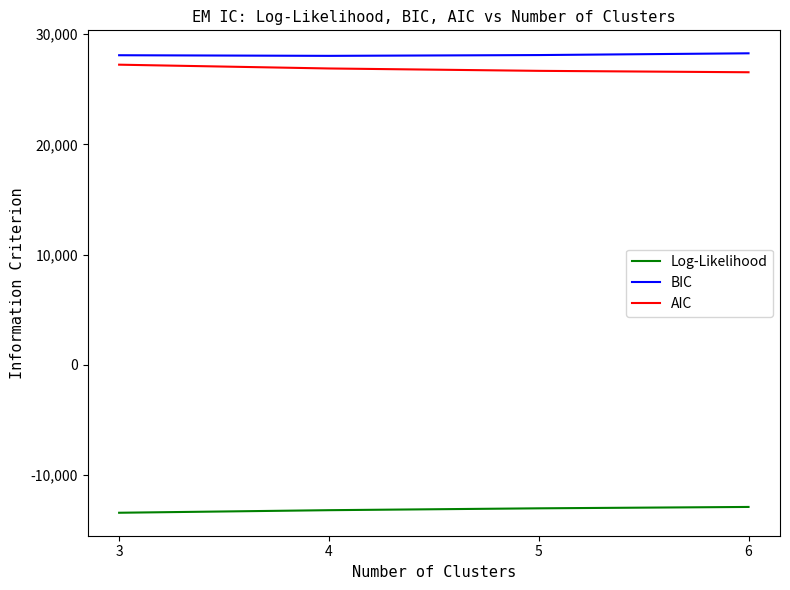

What is the maximum value for AIC?

27231.4